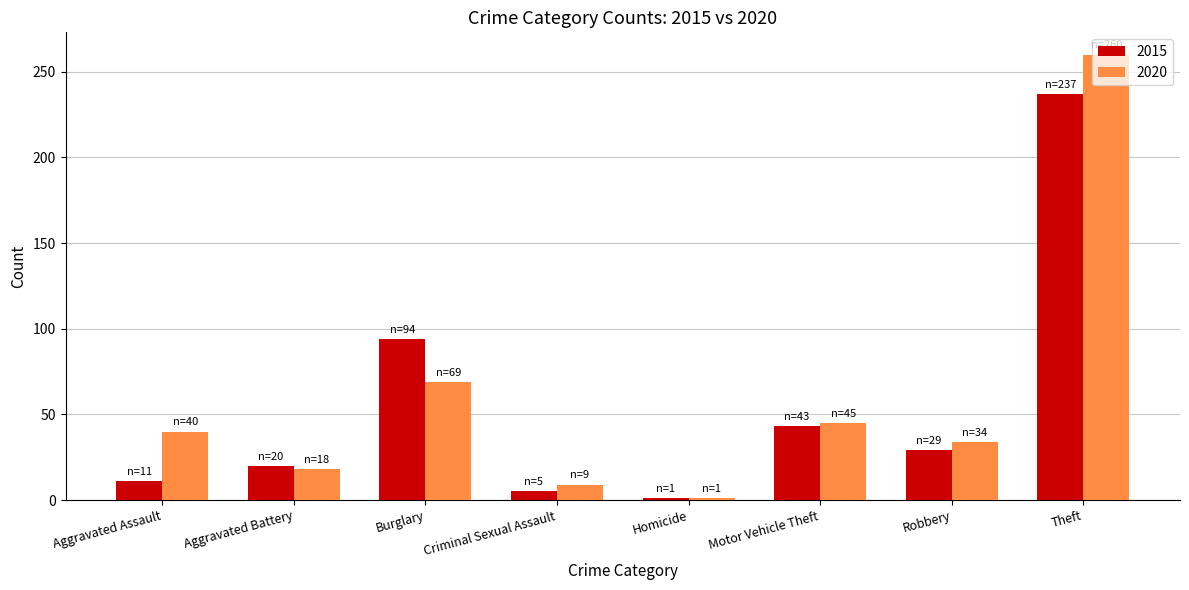

What position from the right is Theft?

1